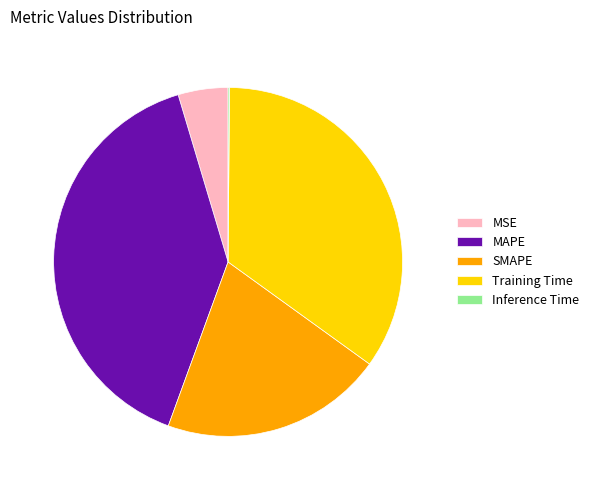

Do Training Time and MSE together represent more than half of the pie?

No